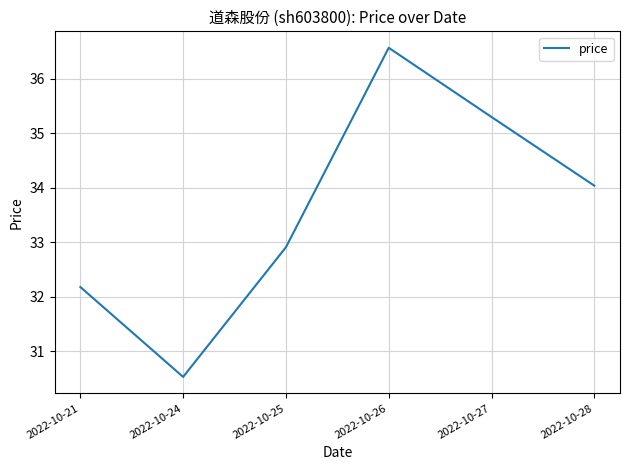

What is the smallest value displayed?

30.5